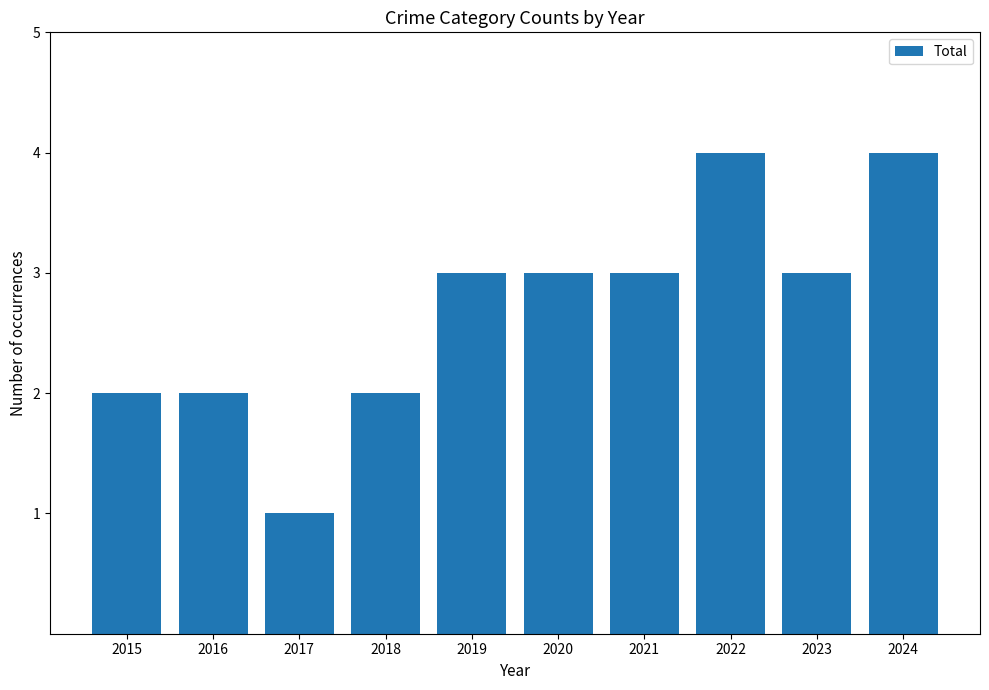

Is it true that the value at 2019 is 2?

False